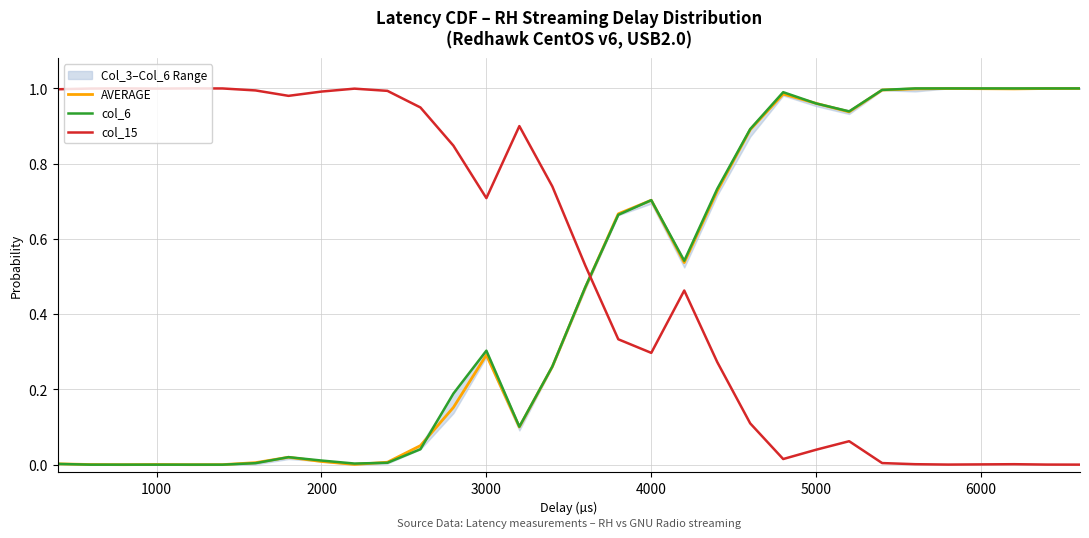

What is the sum of all col_15 values?

17.2